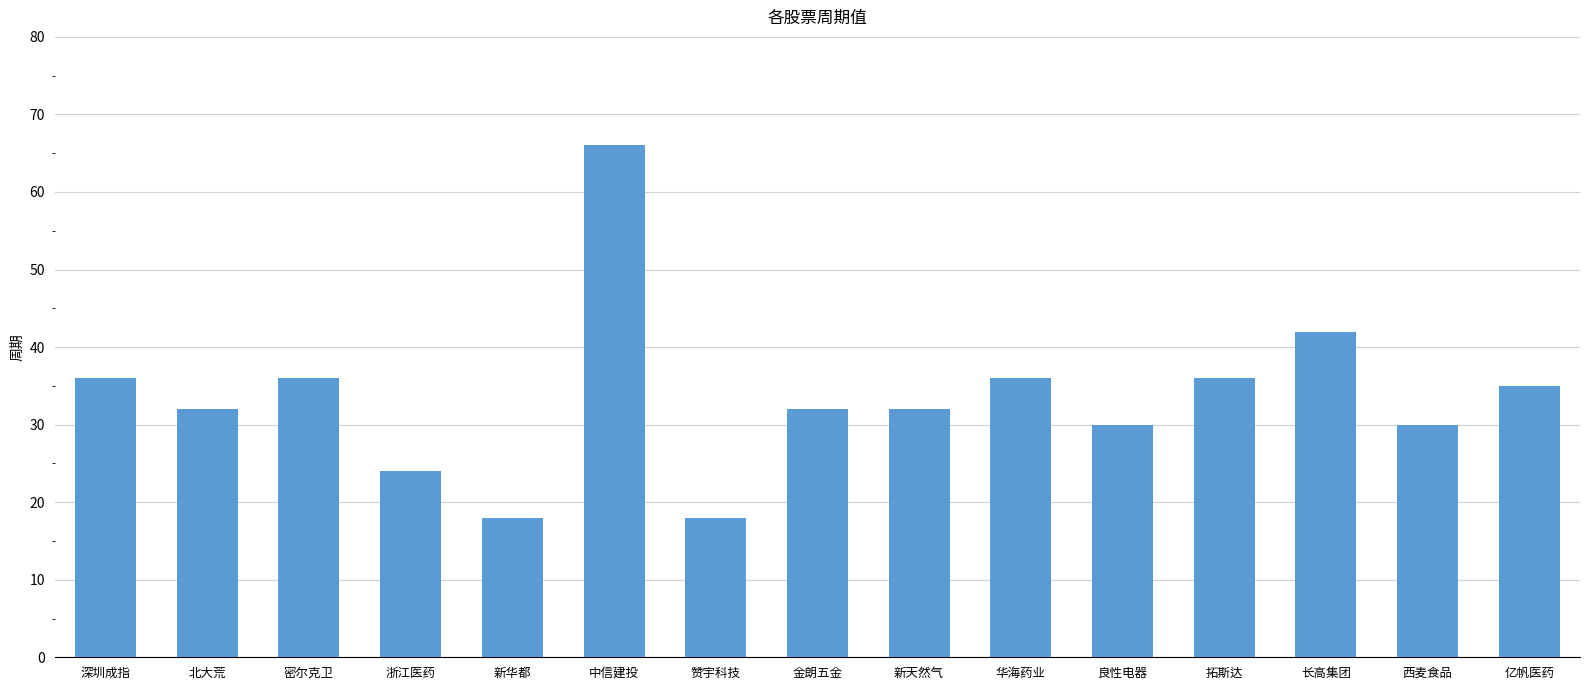

What is the label of the 6th bar from the right?

华海药业